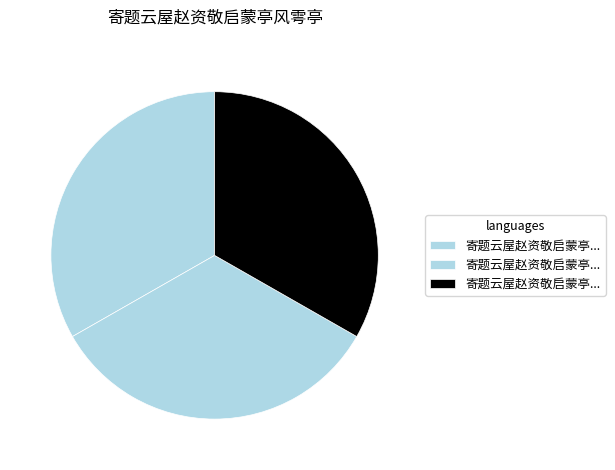

How many segments does this pie chart have?

3